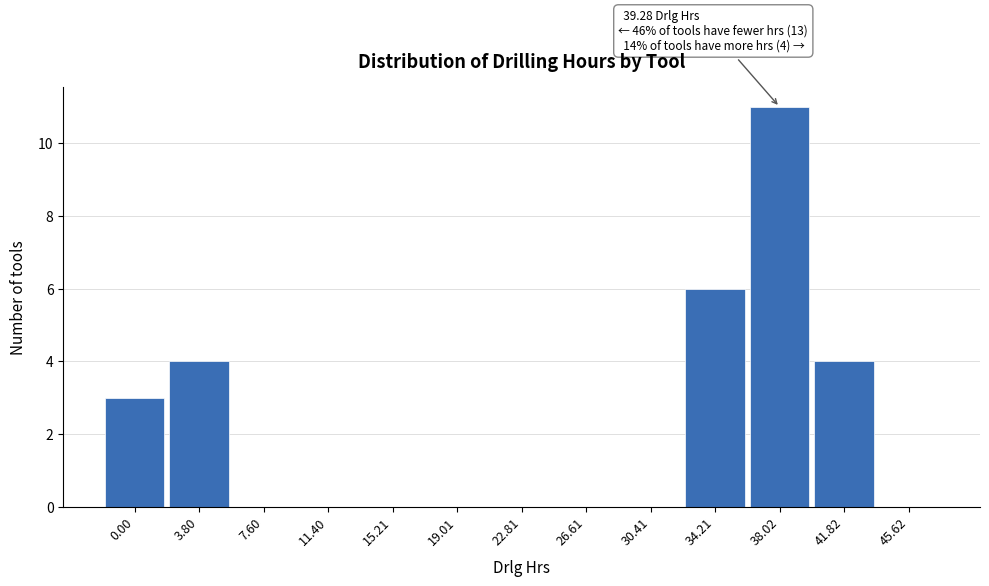

Reading left to right, what are all the values shown in this chart?

0.00=3	3.80=4	7.60=0	11.40=0	15.21=0	19.01=0	22.81=0	26.61=0	30.41=0	34.21=6	38.02=11	41.82=4	45.62=0